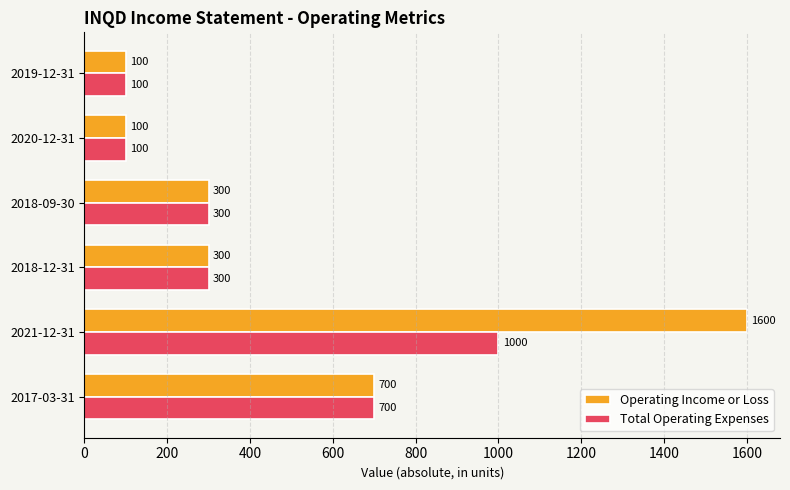

Is it true that Operating Income or Loss equals 700 at 2017-03-31?

True